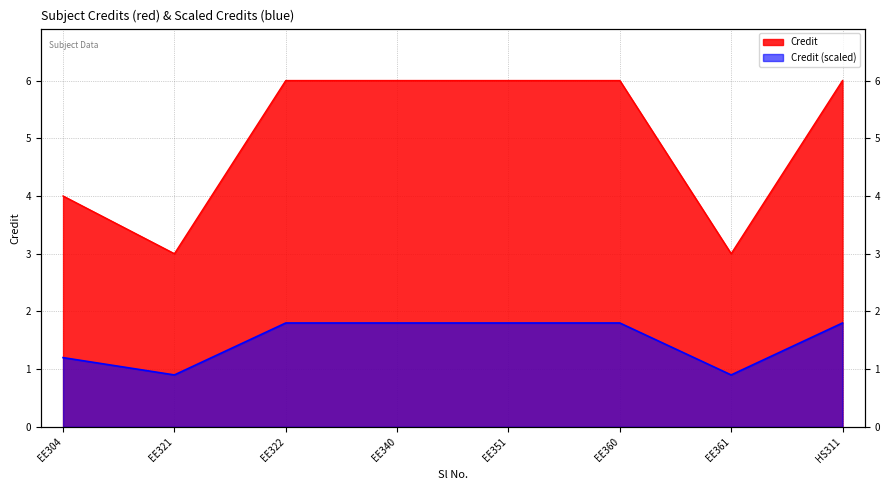

List the labels in order of value, smallest first.

EE321, EE361, EE304, EE322, EE340, EE351, EE360, HS311